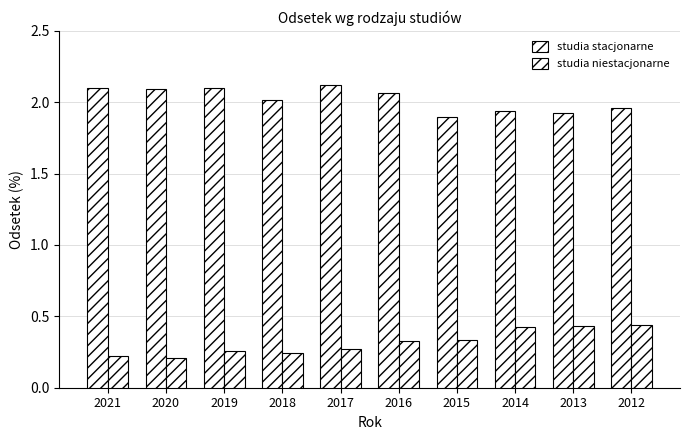

Rank the categories by studia stacjonarne value from highest to lowest.

2017, 2021, 2019, 2020, 2016, 2018, 2012, 2014, 2013, 2015